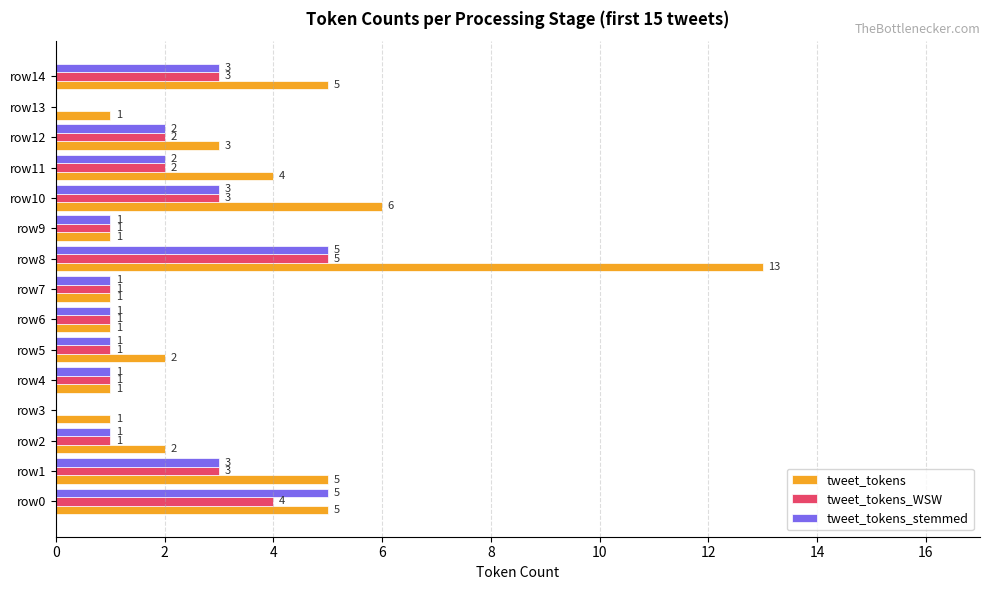

Which series has the largest total across all categories?

tweet_tokens